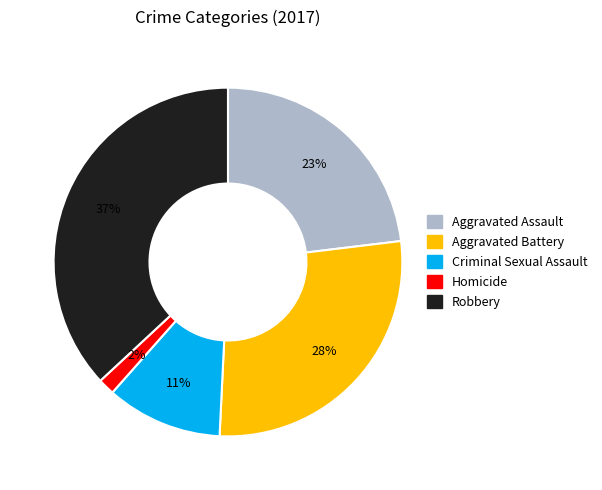

Which category has the biggest portion of the pie?

Robbery